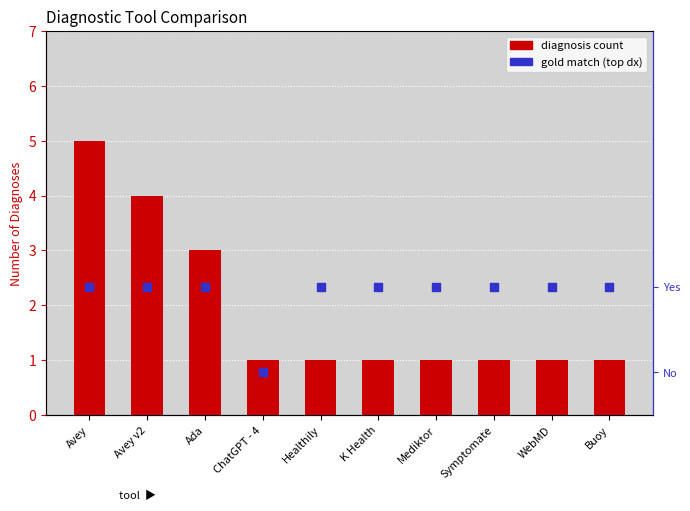

At which category is the sum across all series the highest?

Avey